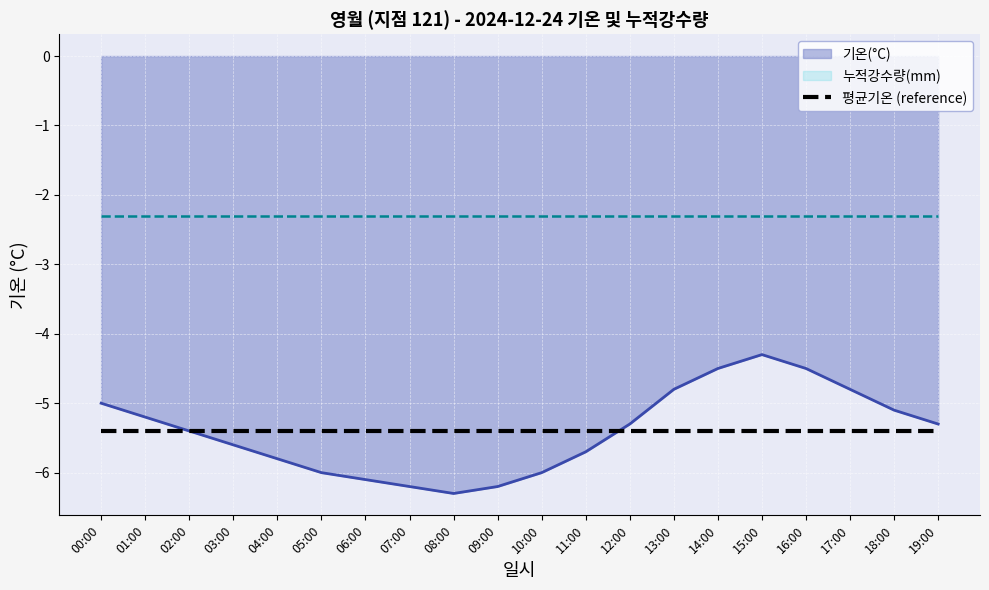

What is the difference between the second highest and minimum values?

1.8